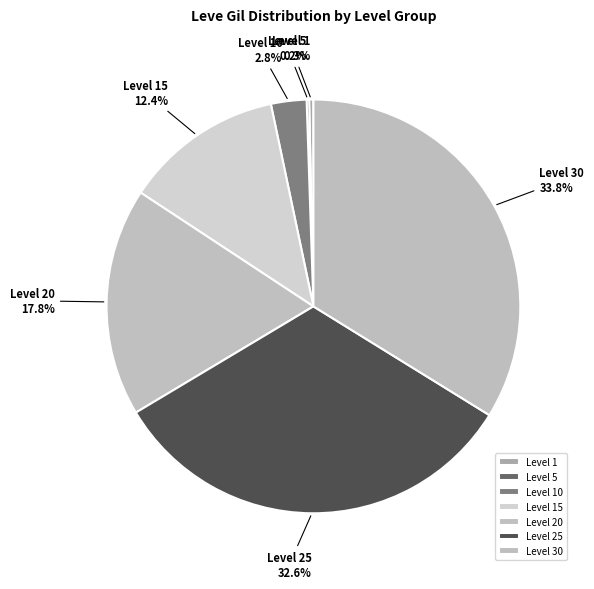

Which has a higher value, Level 25 or Level 10?

Level 25